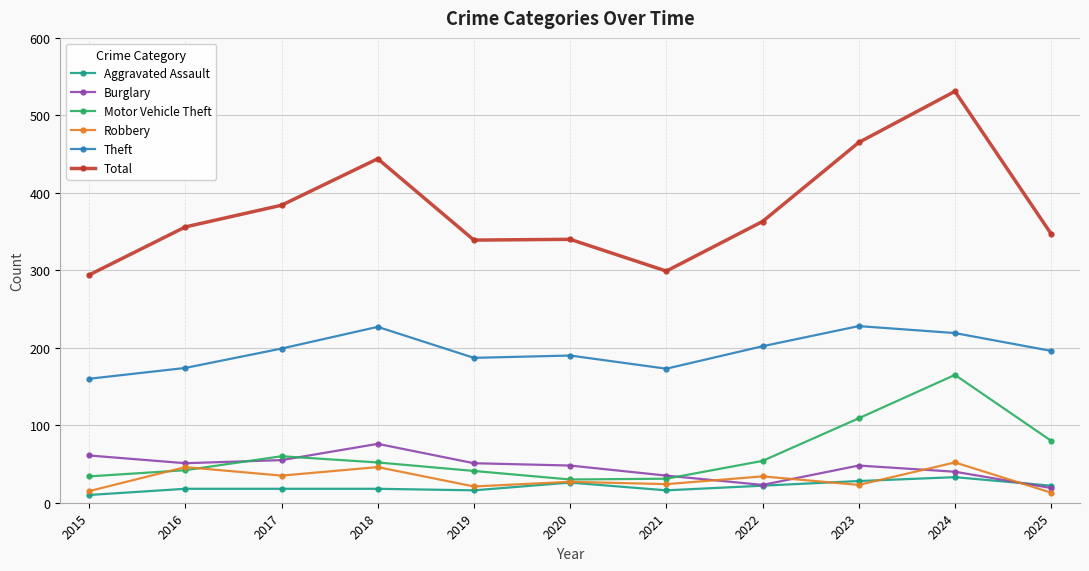

At which category does the chart reach its peak across all series?

2024